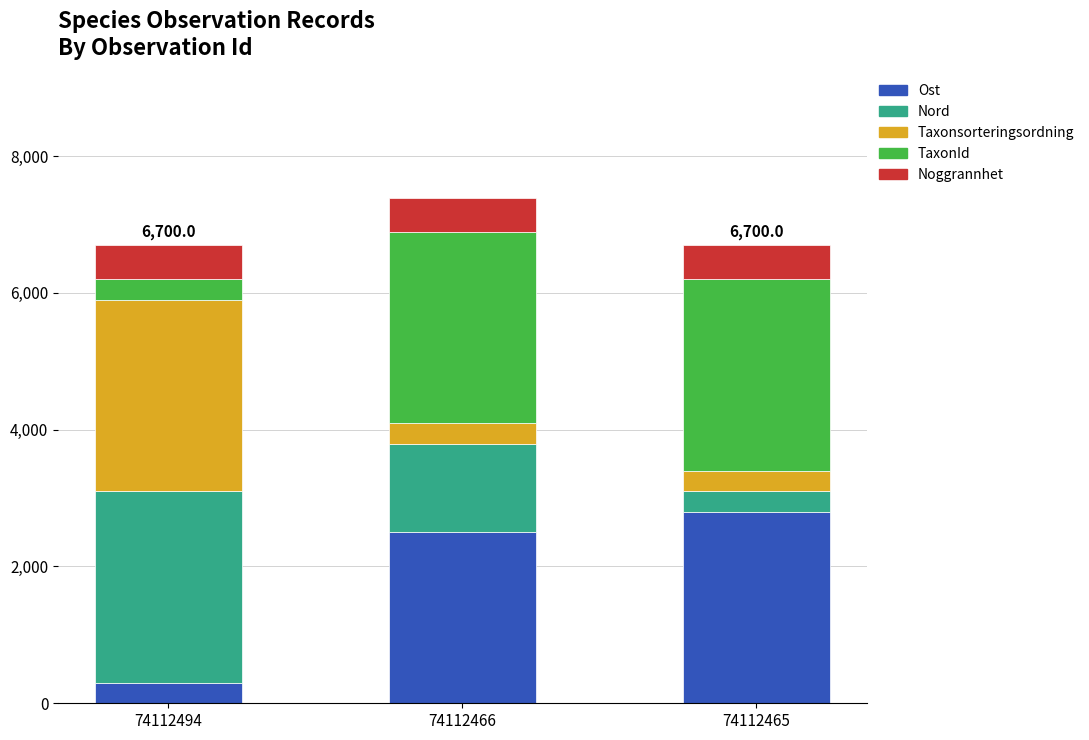

At which label does Ost reach its peak?

74112465